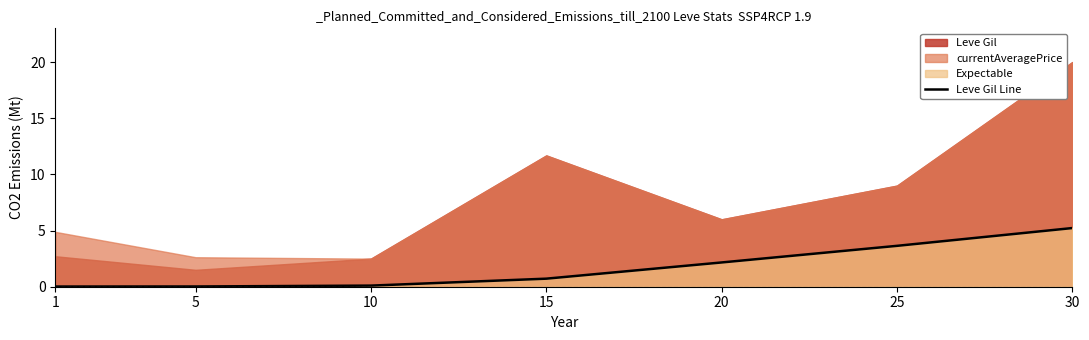

True or false: there are more than 1 points higher than both neighbors.

False